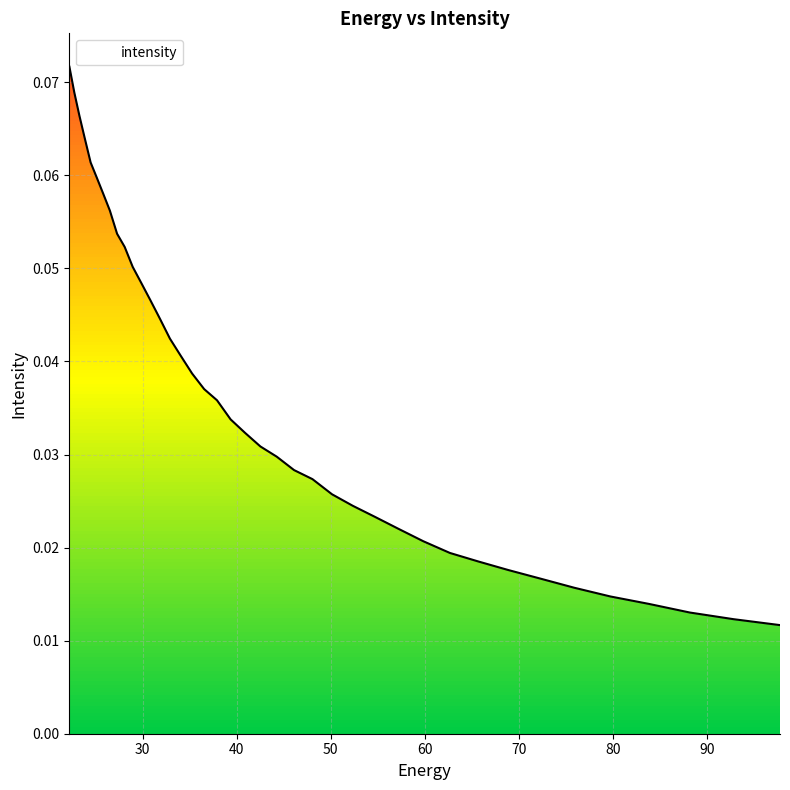

Which has a higher value, 97.76732 or 25.117828?

25.117828